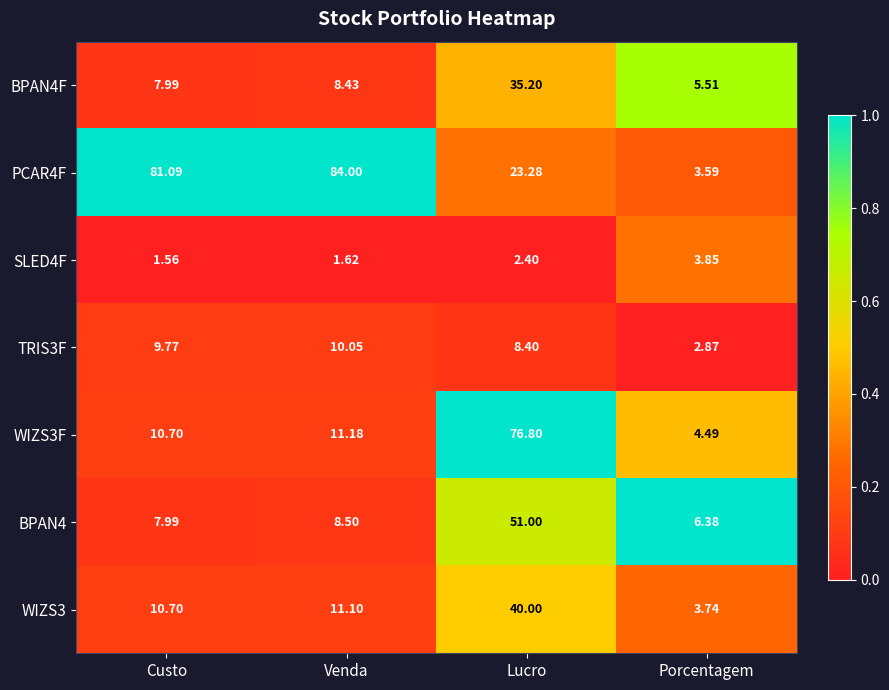

At which label does TRIS3F reach its peak?

Venda